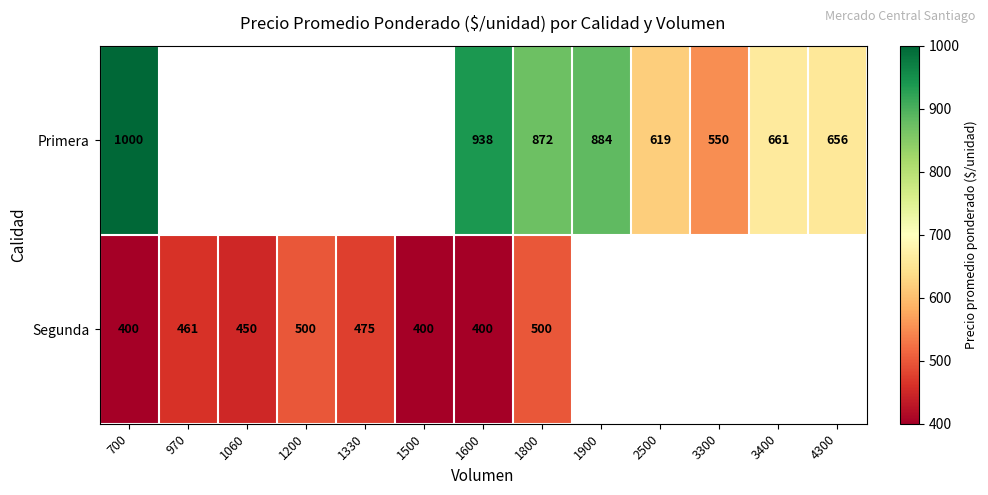

At which category is the sum across all series the highest?

700